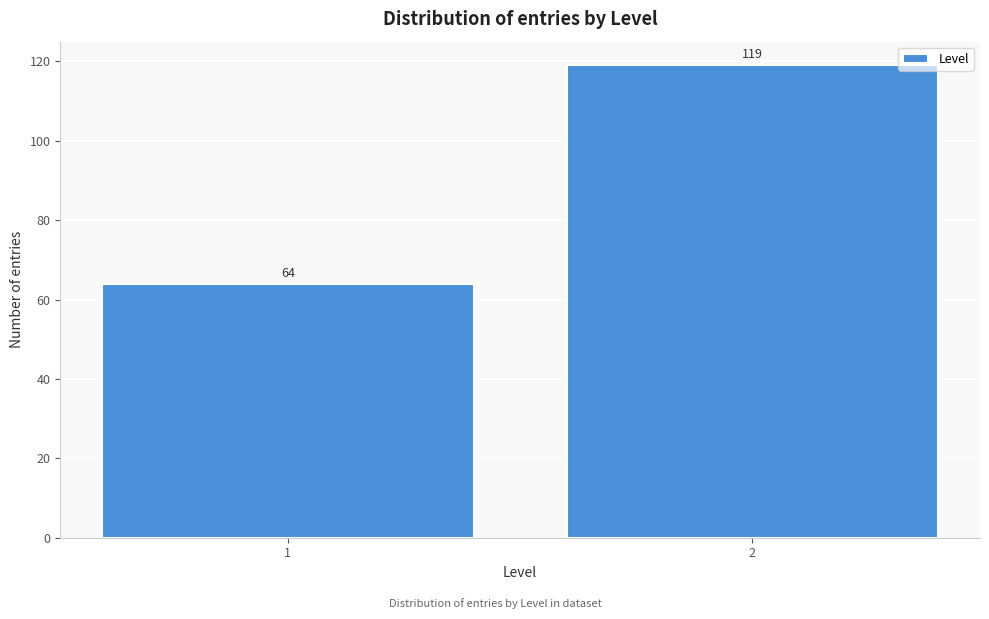

Reading left to right, what are all the values shown in this chart?

64	119